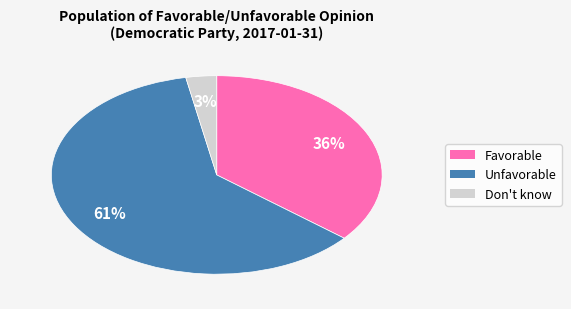

What percentage is the Favorable slice, to the nearest percent?

36%